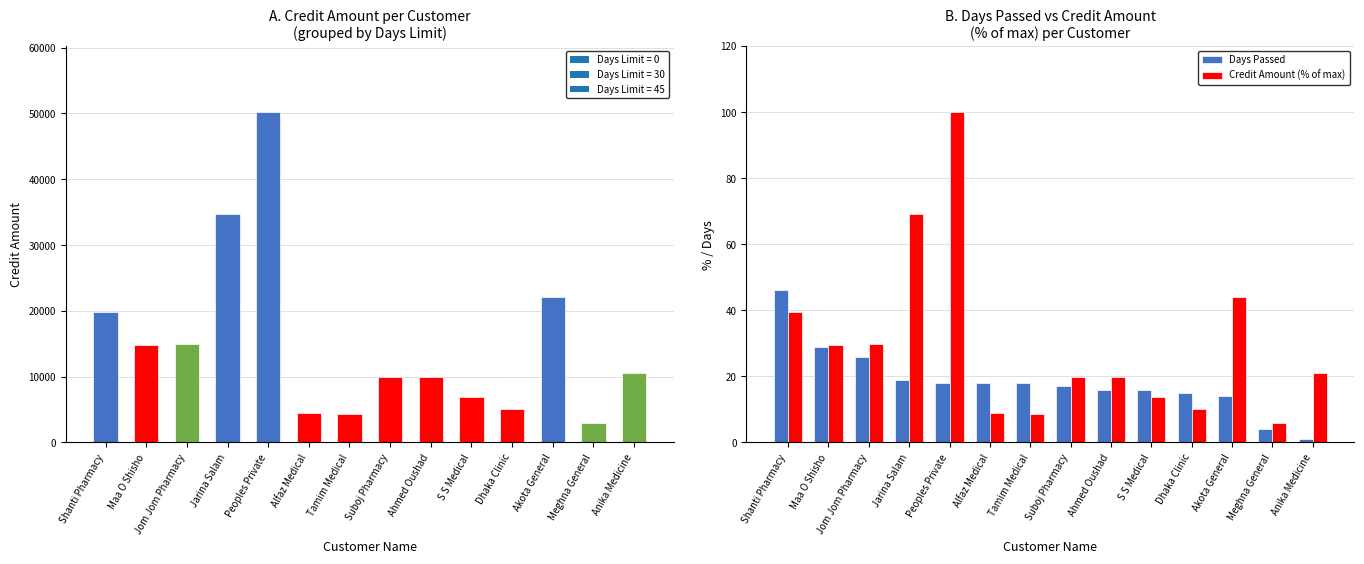

The value of Days Passed at Dhaka Clinic is 25.9. True or false?

False